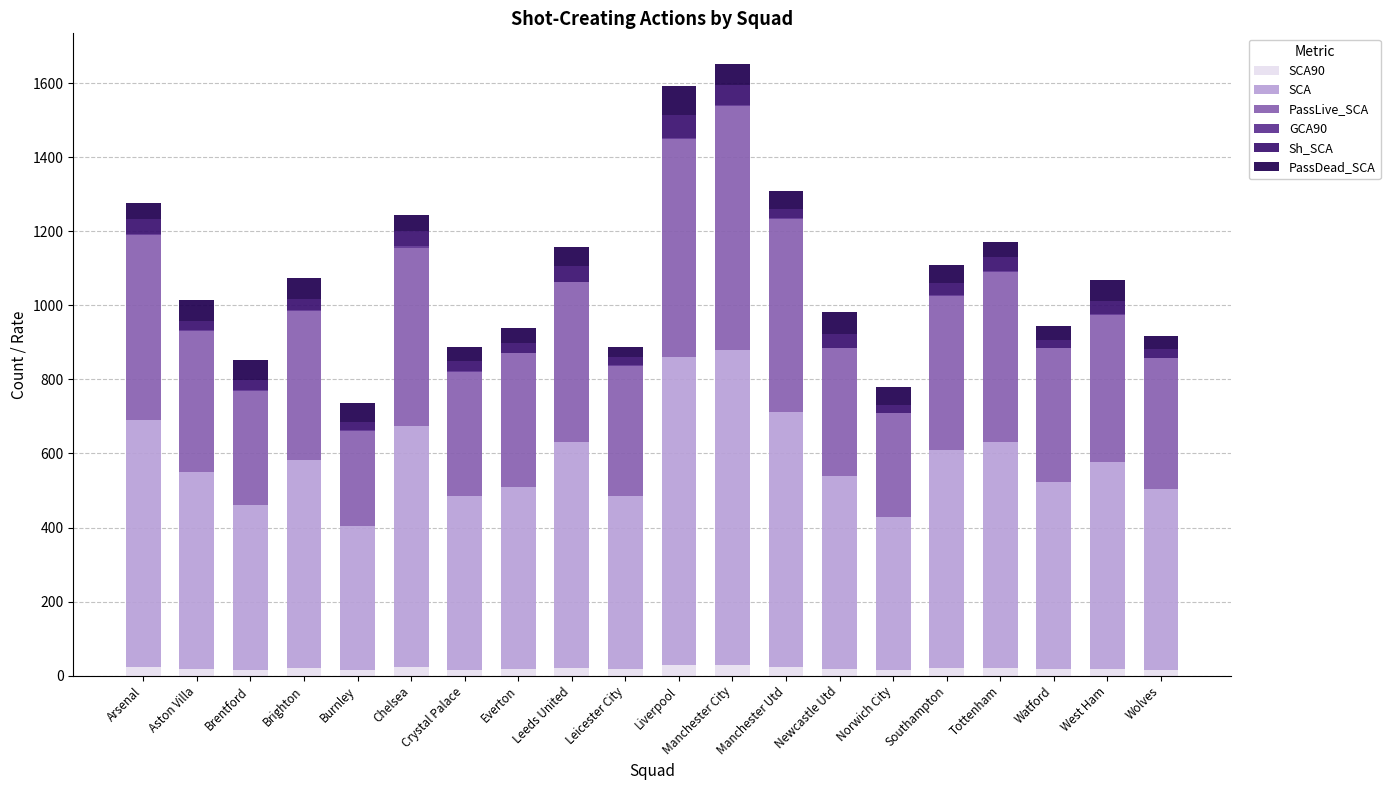

What is the sum of all SCA values?

11338.0